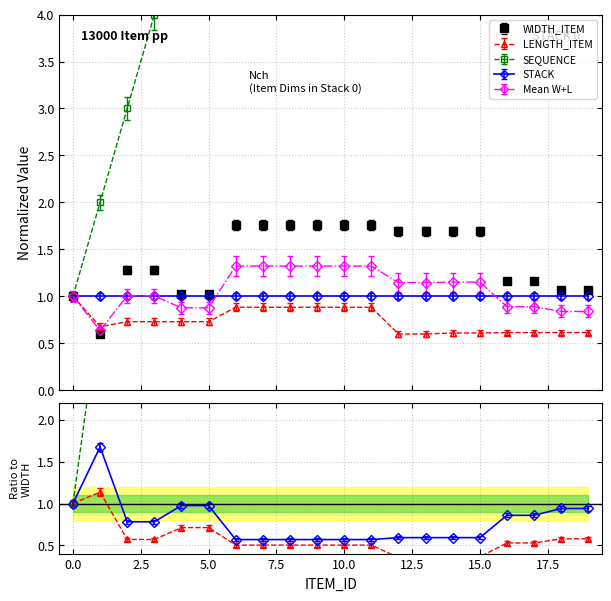

What is the smallest value displayed?

0.6